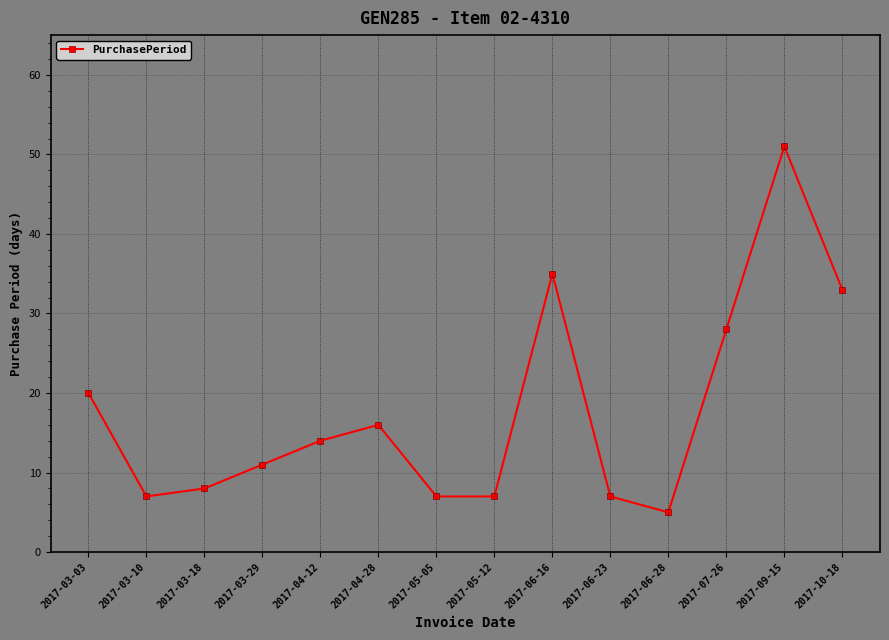

True or false: there are more than 2 points higher than both neighbors.

True